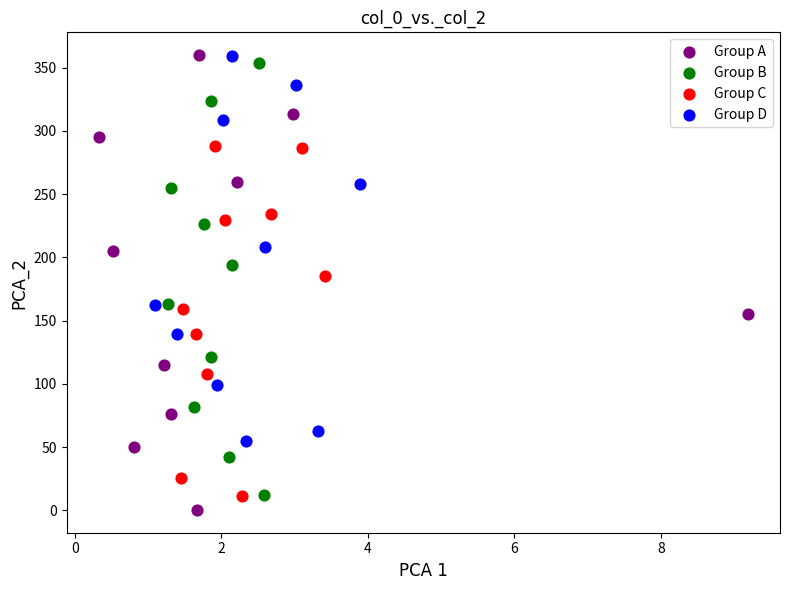

Which series has the largest Y range (max minus min)?

Group A